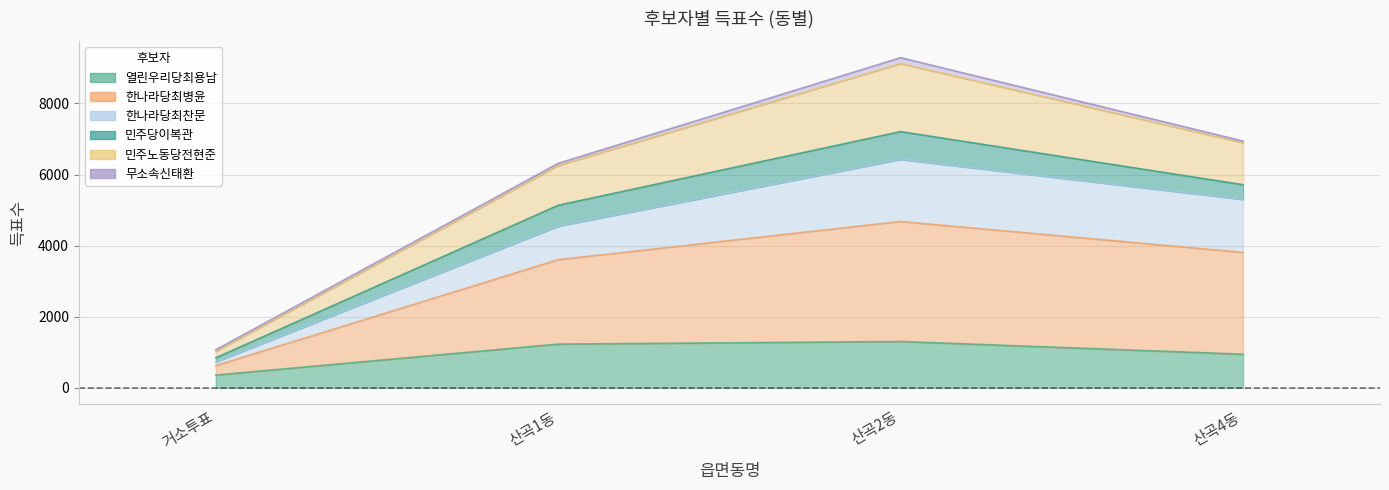

True or false: 열린우리당최용남 and 한나라당최병윤 intersect in this chart.

False